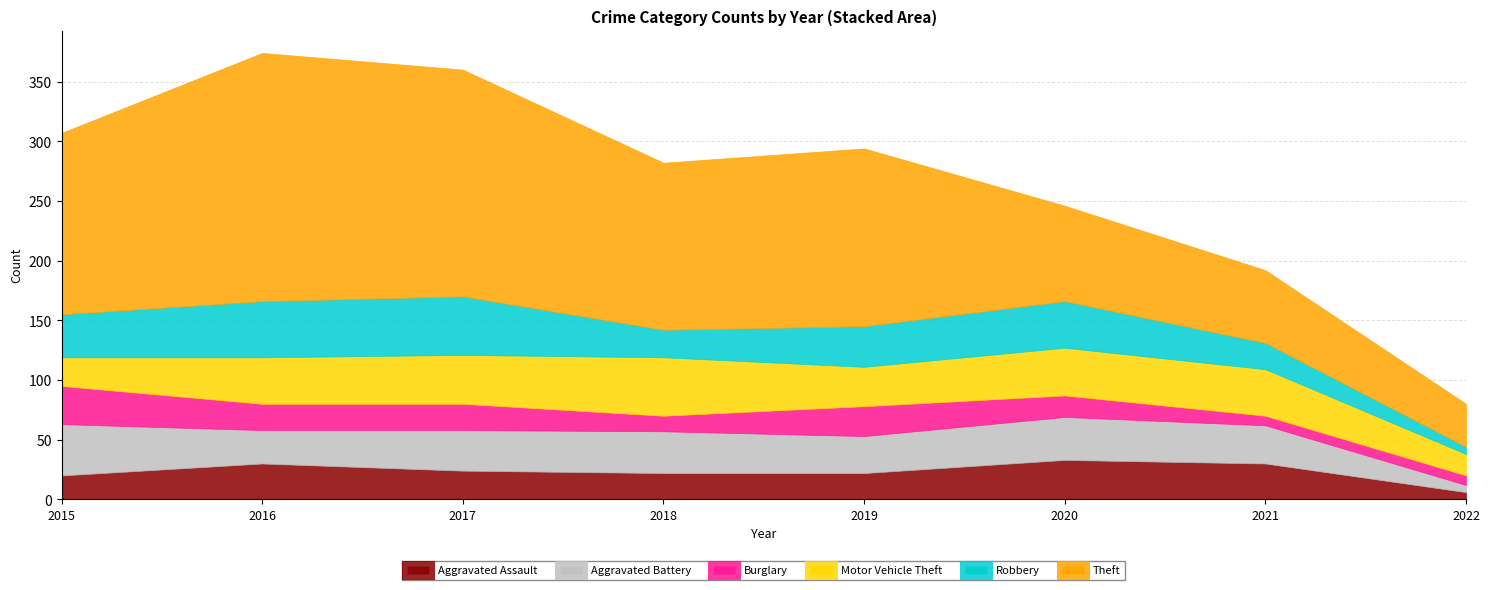

What is the approximate value of Motor Vehicle Theft at 2020?

40